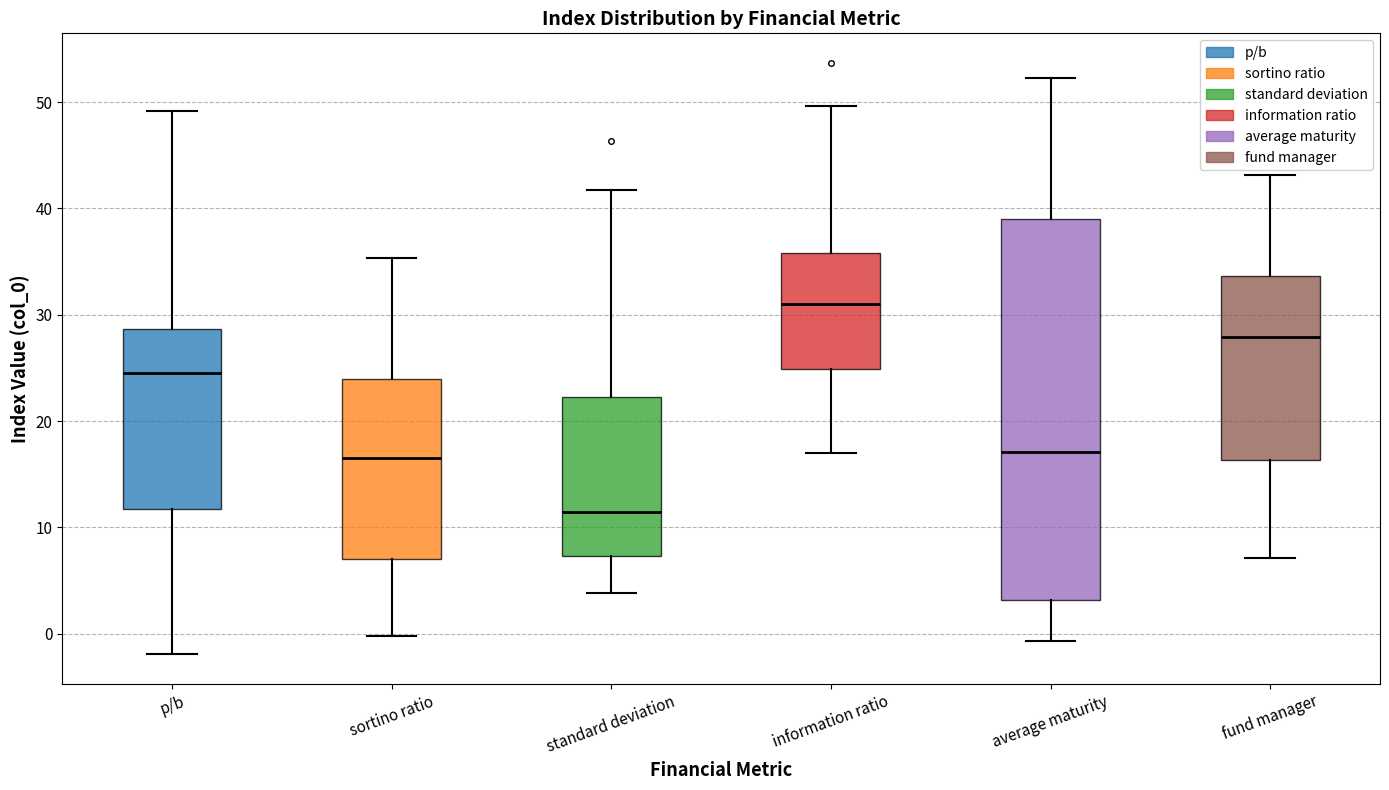

Which box is the tallest, from its lower edge to its upper edge?

average maturity